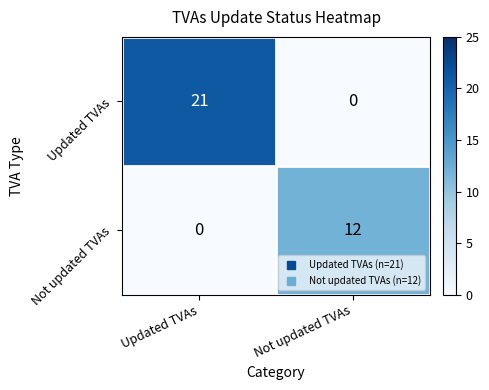

Is it true that Not updated TVAs equals 0 at Updated TVAs?

True